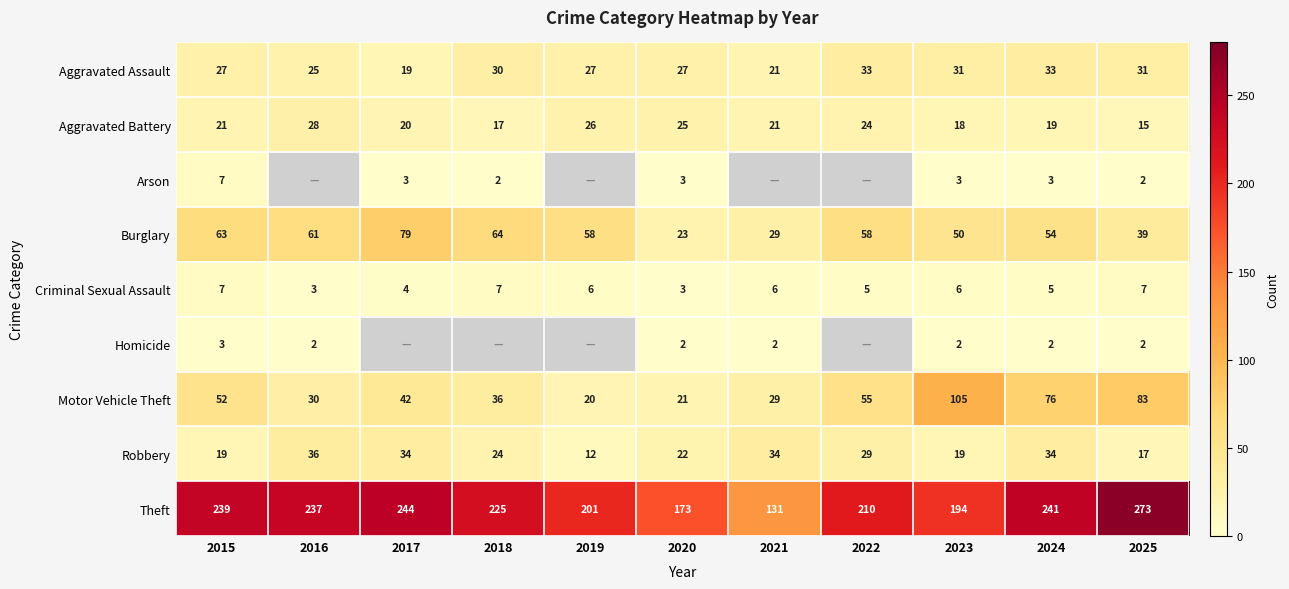

What is the total value across all series at 2025?

469